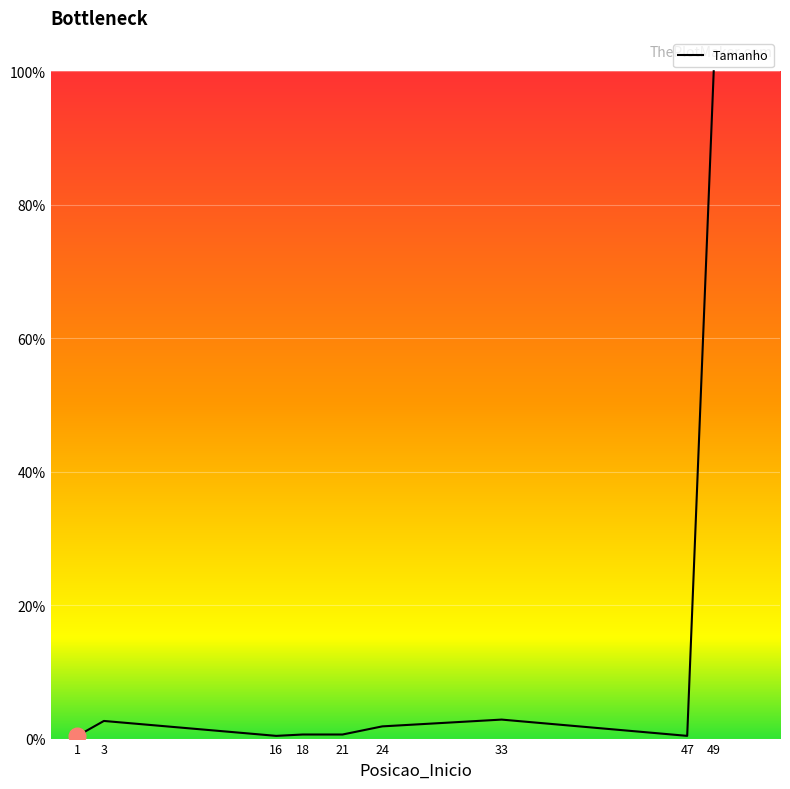

What is the average value?

12.2